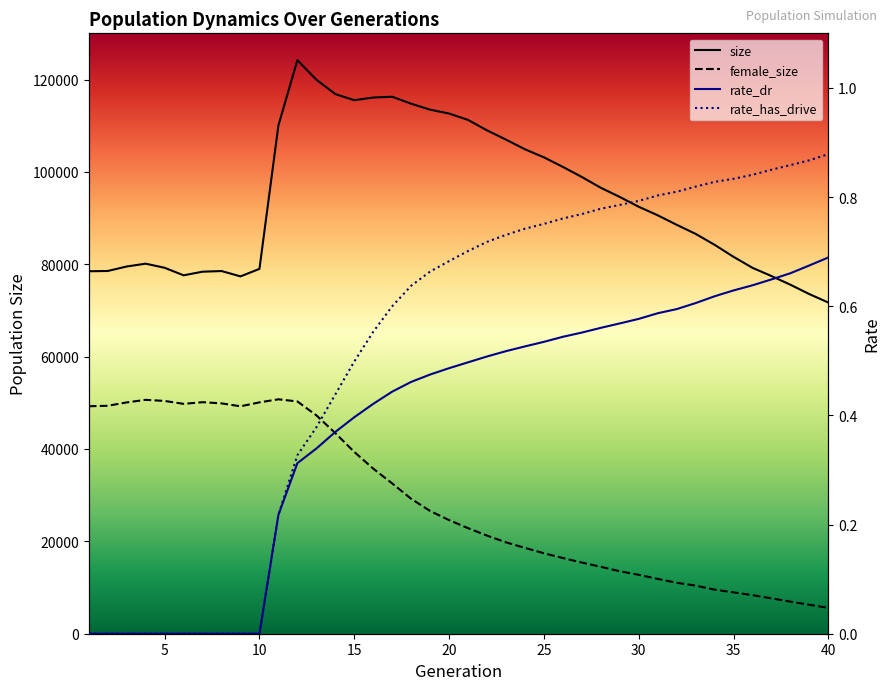

True or false: size has more than 1 points higher than both neighbors.

True